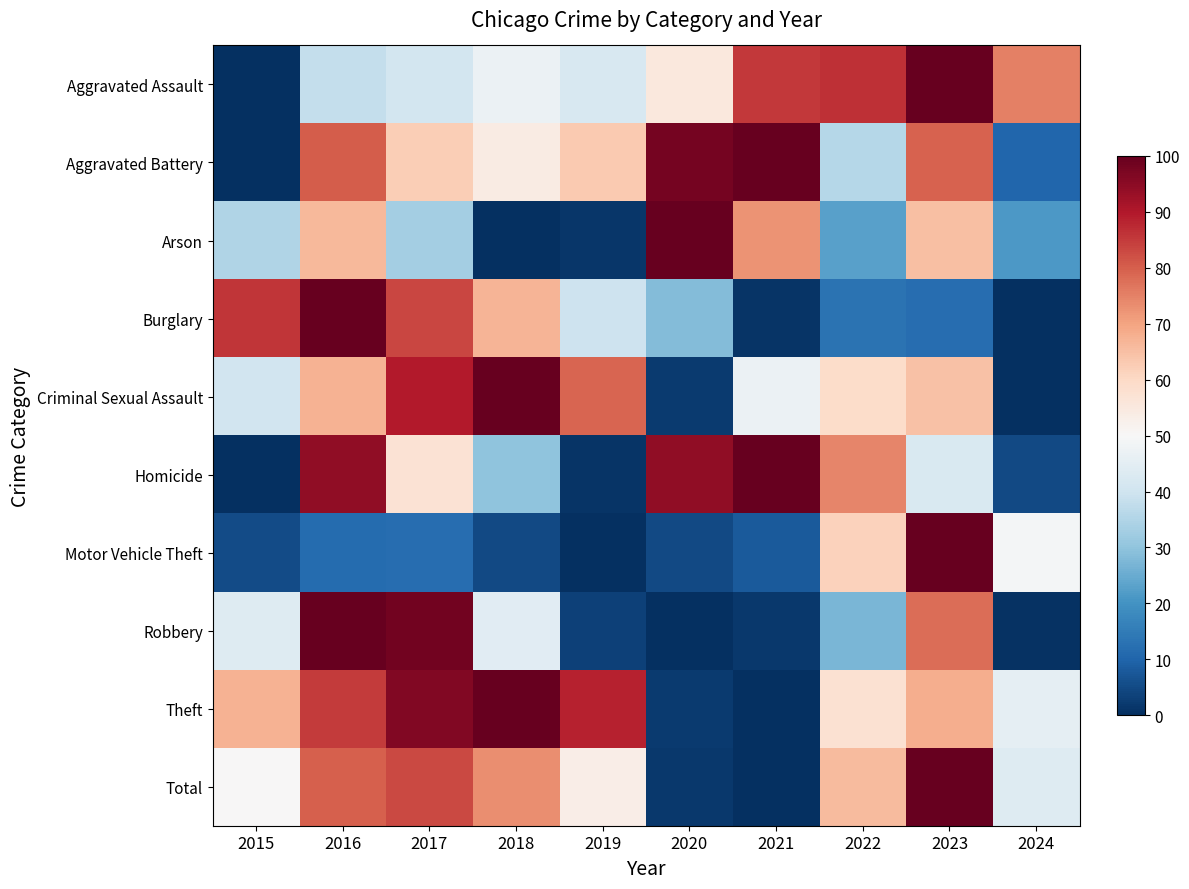

Which series has the largest total across all categories?

Theft